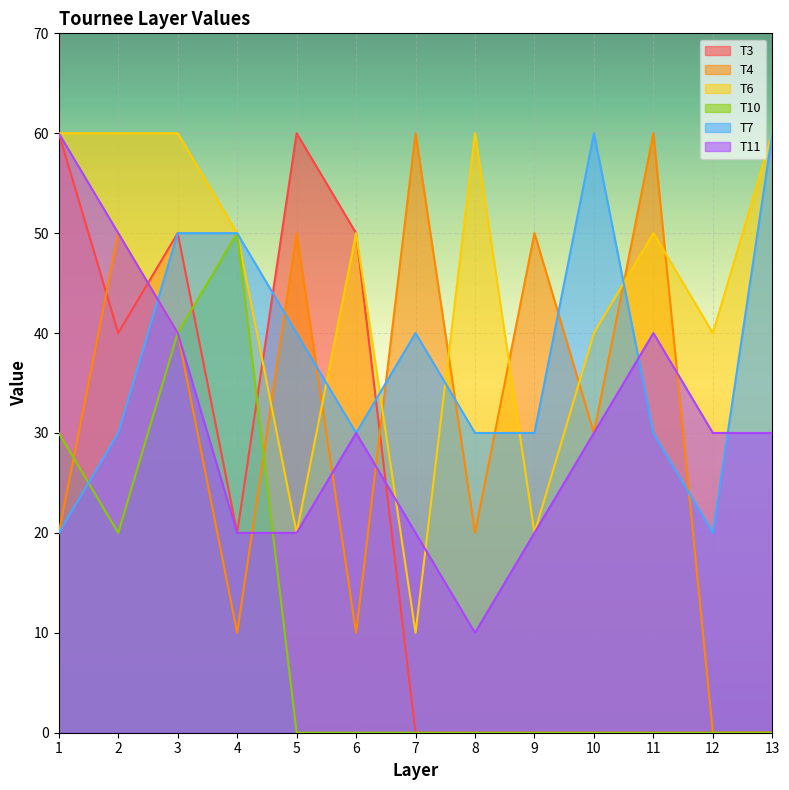

How many lines are shown in the chart?

6